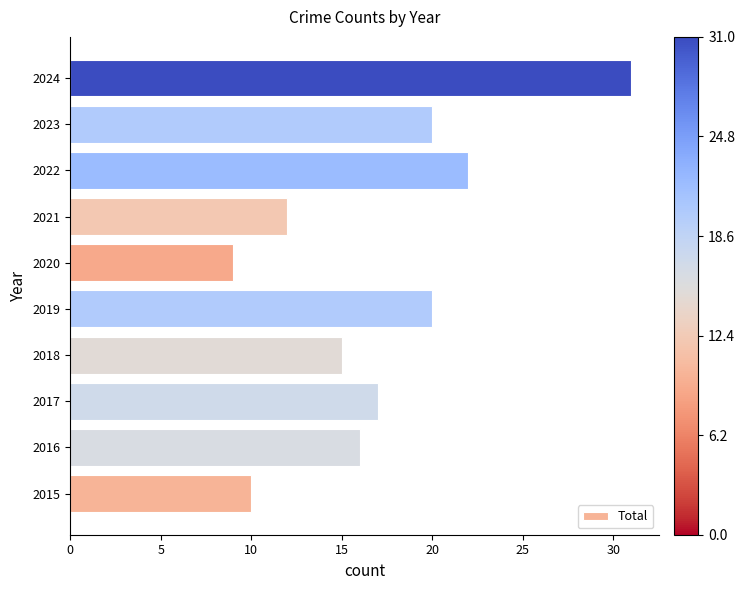

What is the difference between the maximum and minimum values?

22